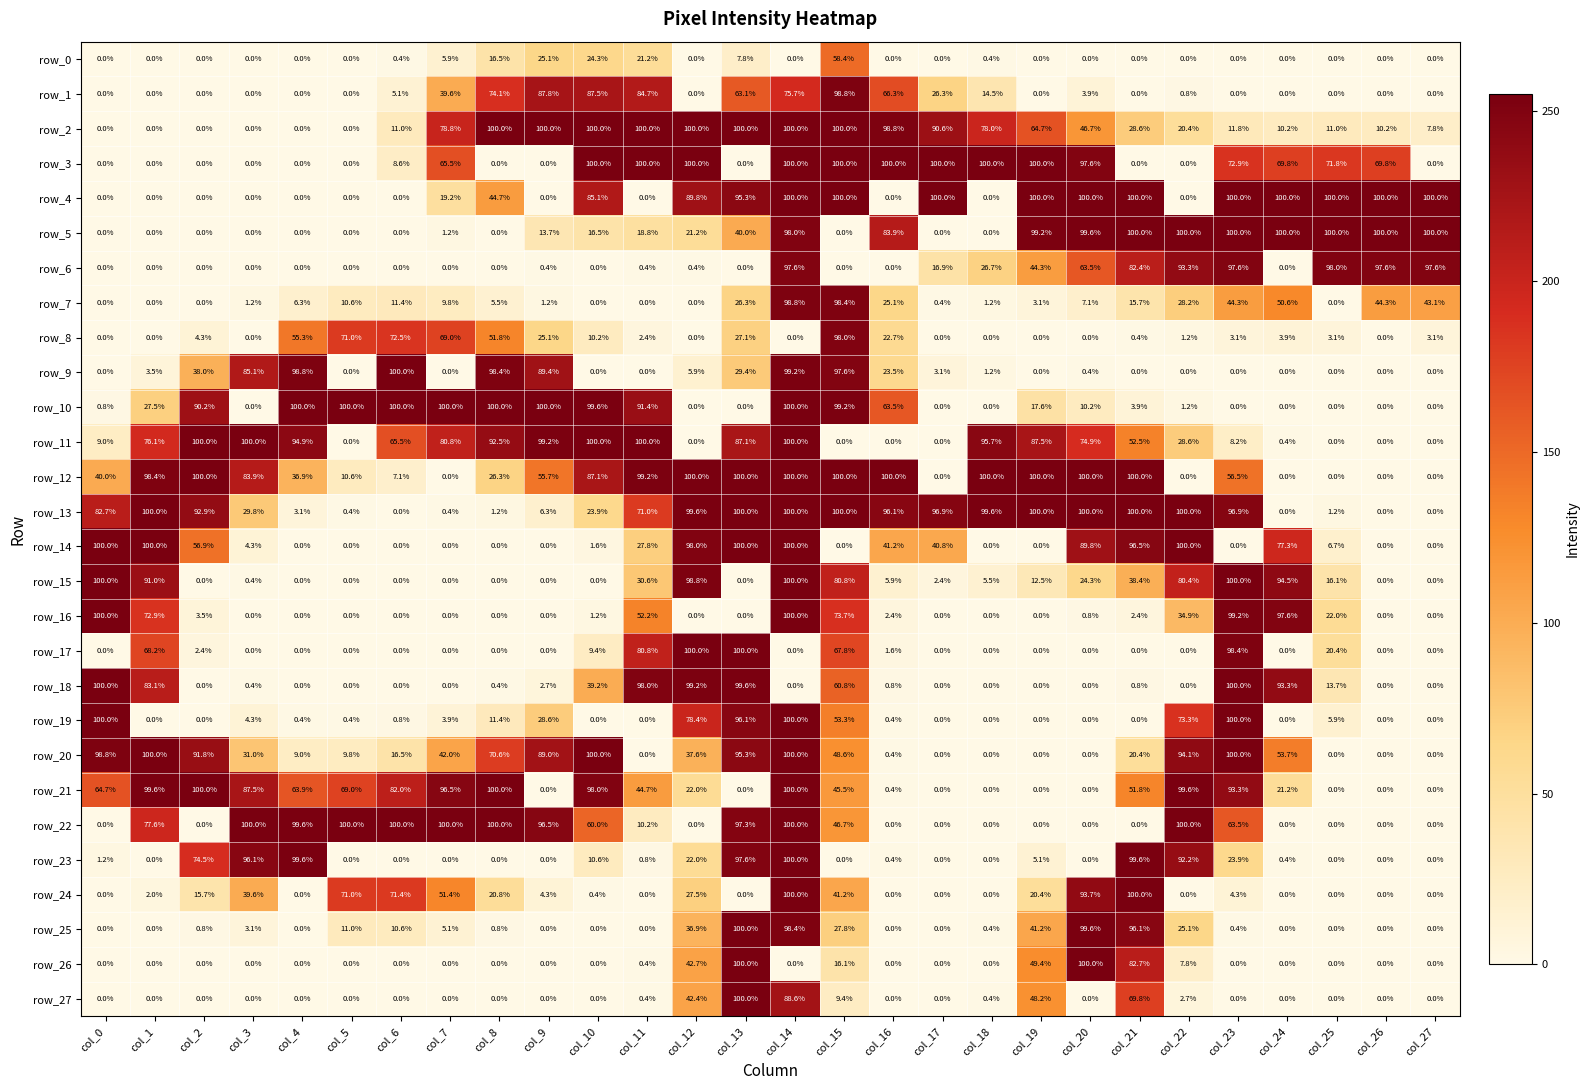

What is the sum of all row_12 values?

1601.7